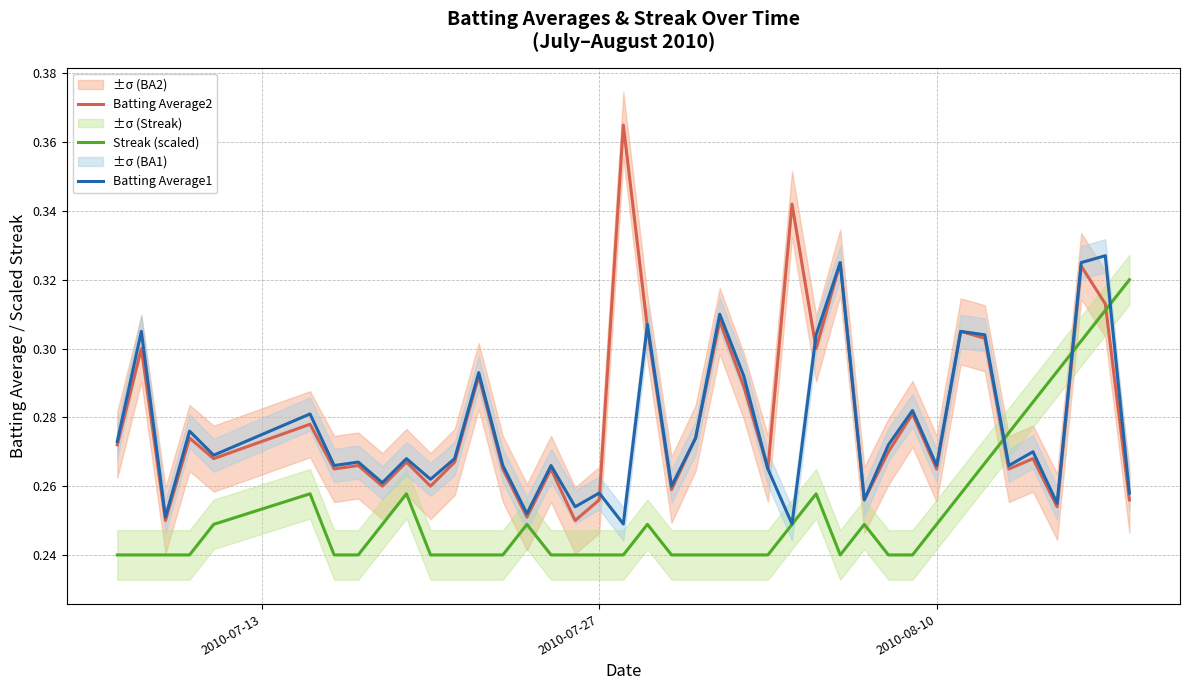

True or false: Streak (scaled) has more than 1 interior local peaks.

True